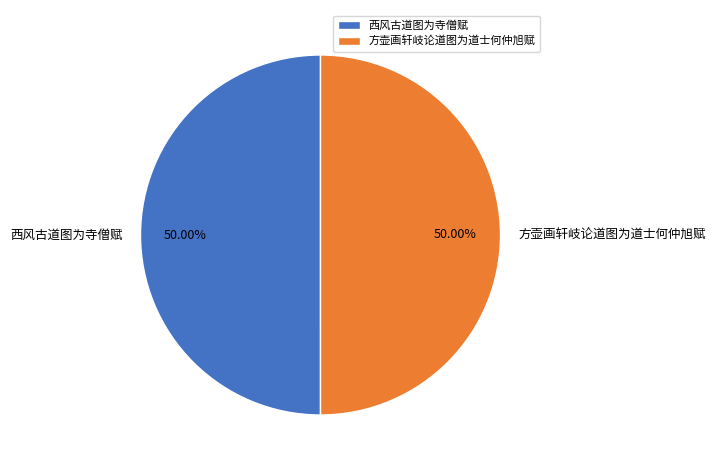

How many slices are in this pie chart?

2